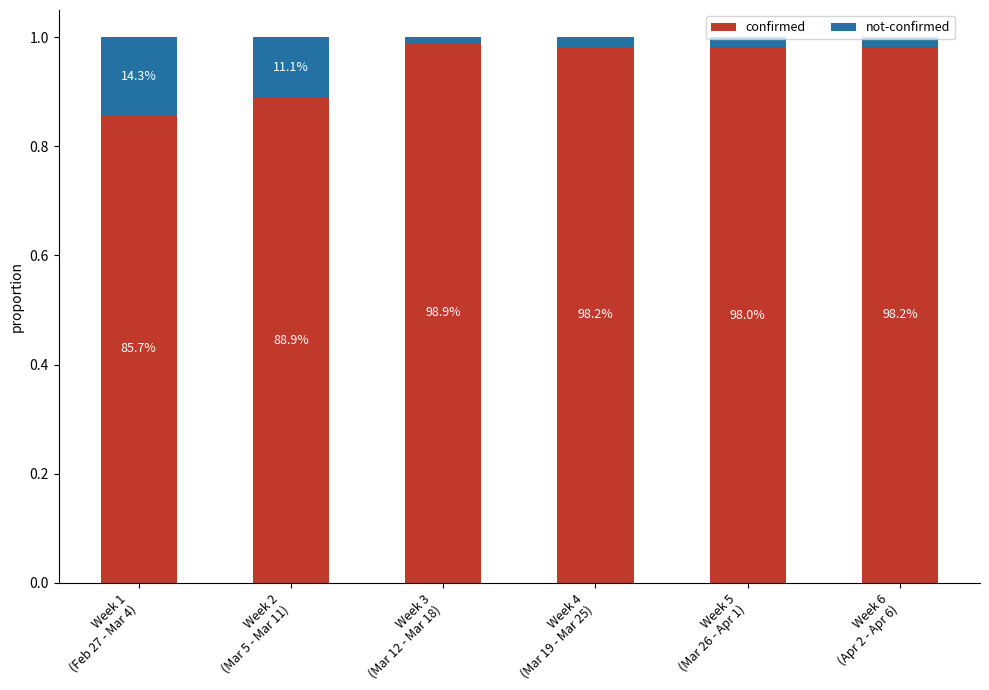

How many bars are there in total?

6